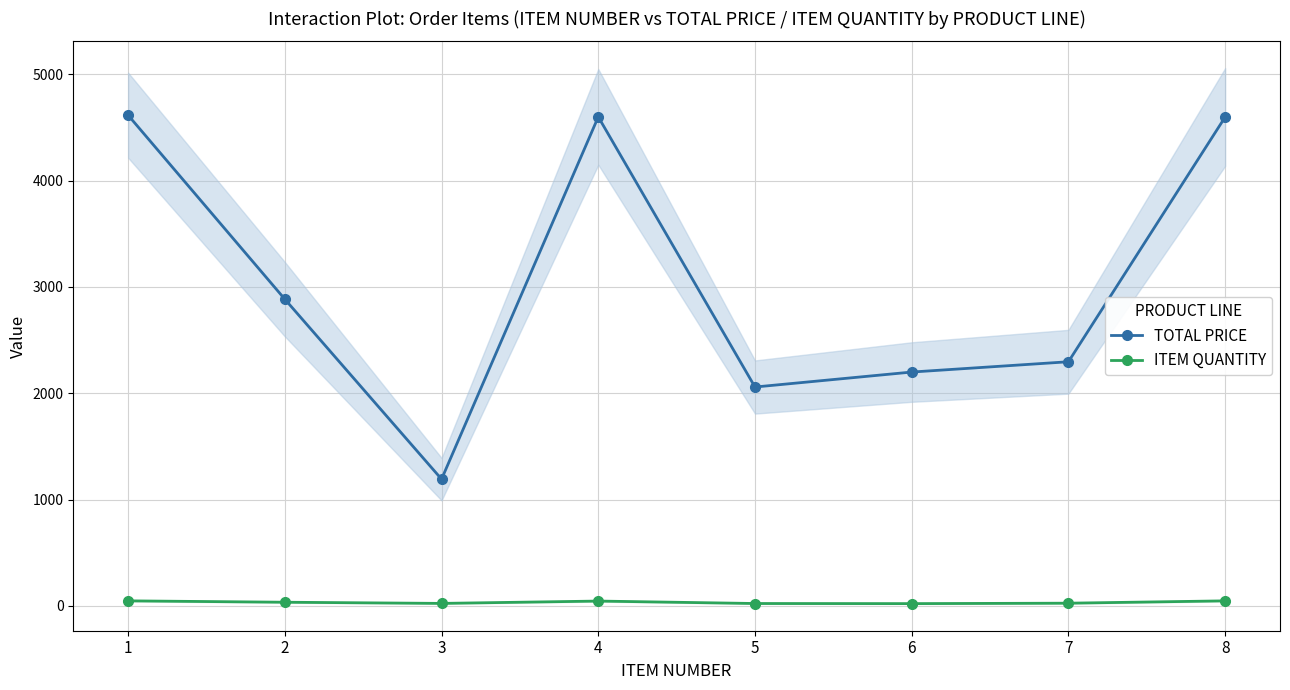

What is the value of the ITEM QUANTITY point at the 7th from the left?

26.0